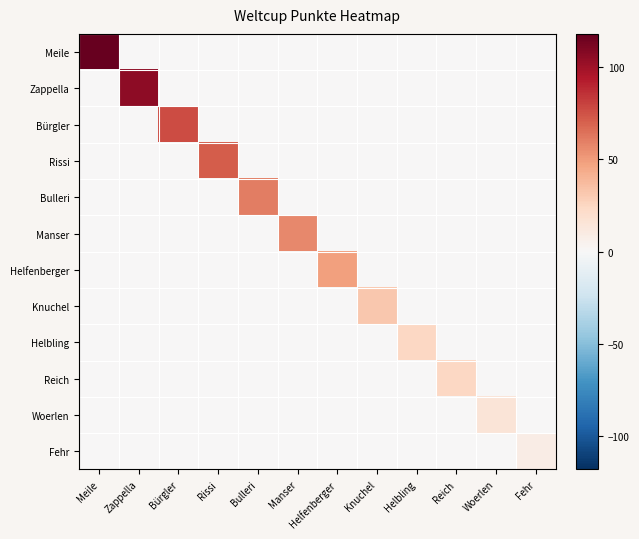

Which series has the largest total across all categories?

Meile